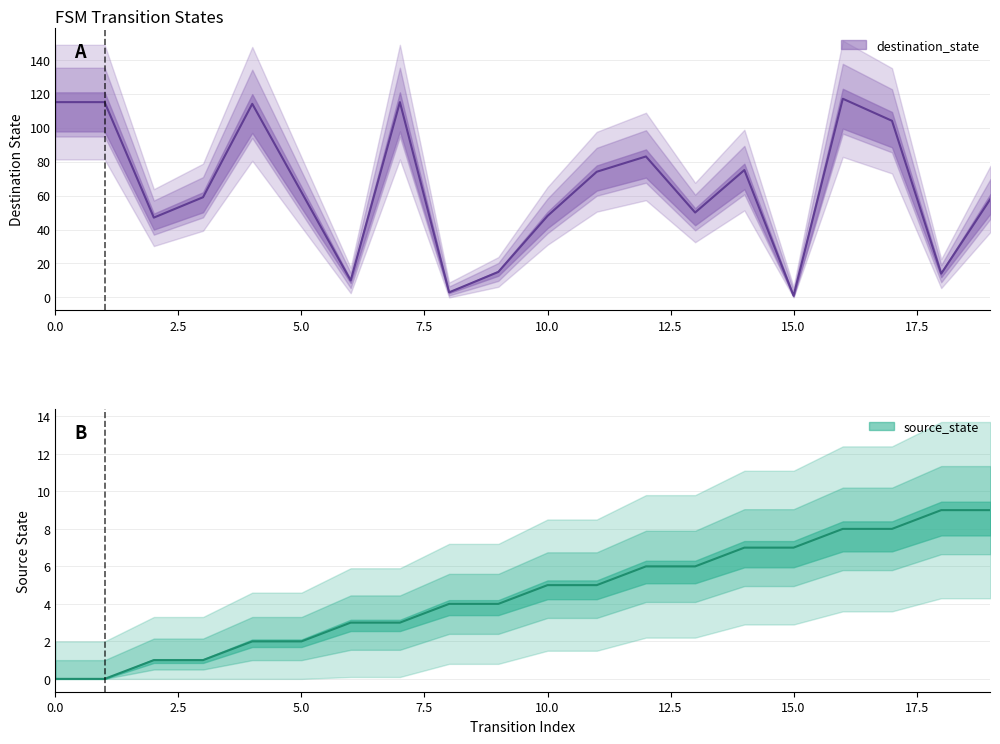

Which has a higher value, 19 or 1?

19